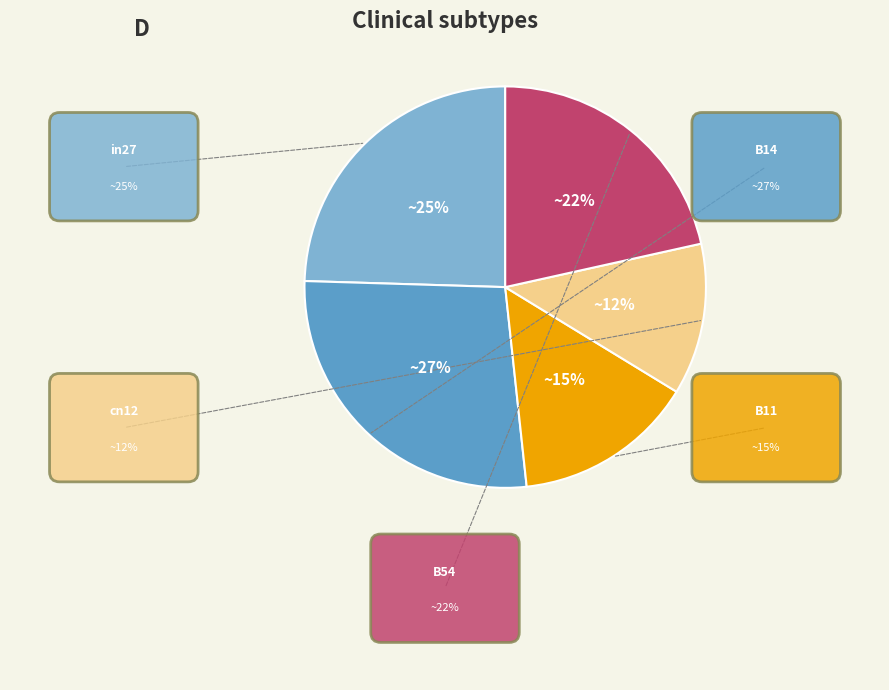

How many slices are in this pie chart?

5